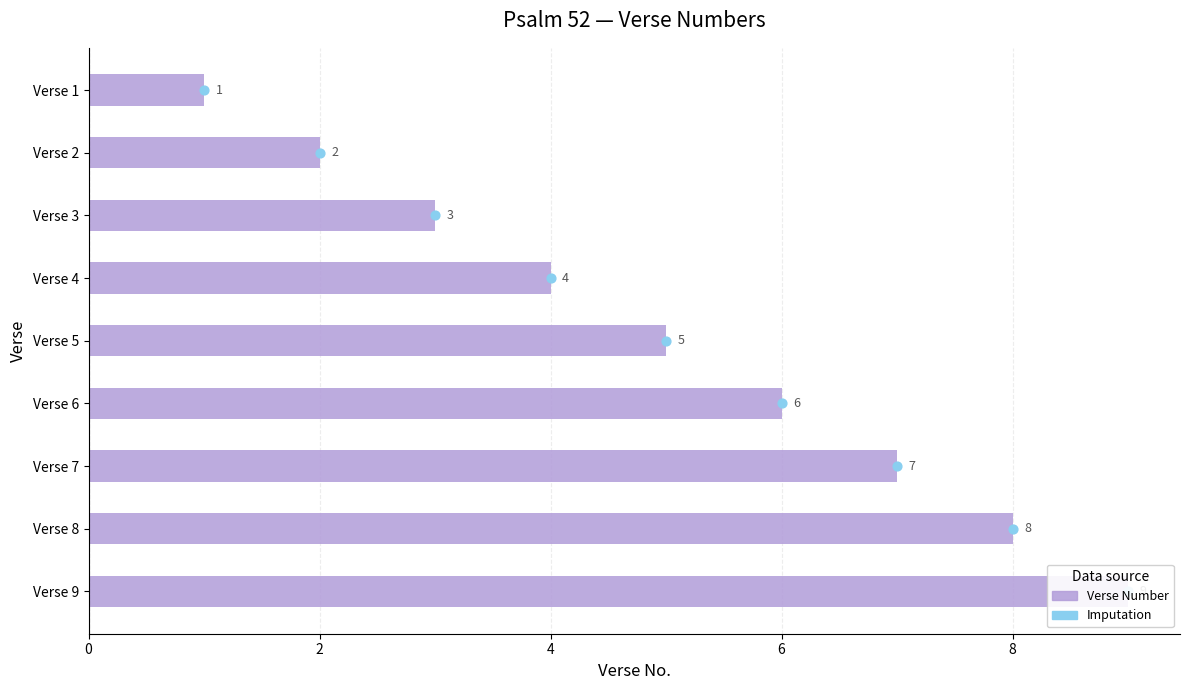

Which series contains the highest Y value?

Verse Number